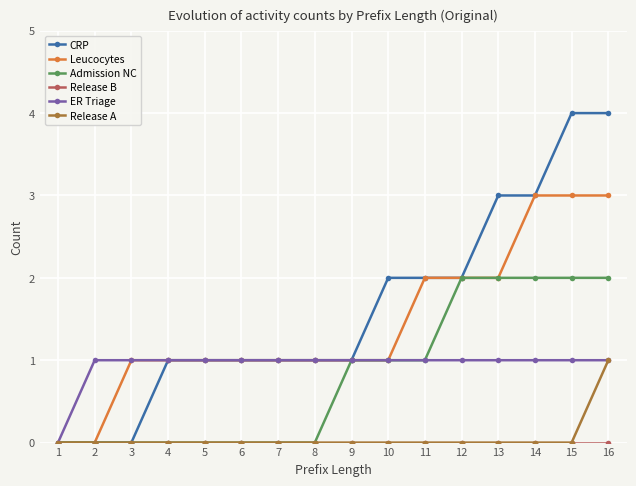

What is the maximum value shown in the chart?

4